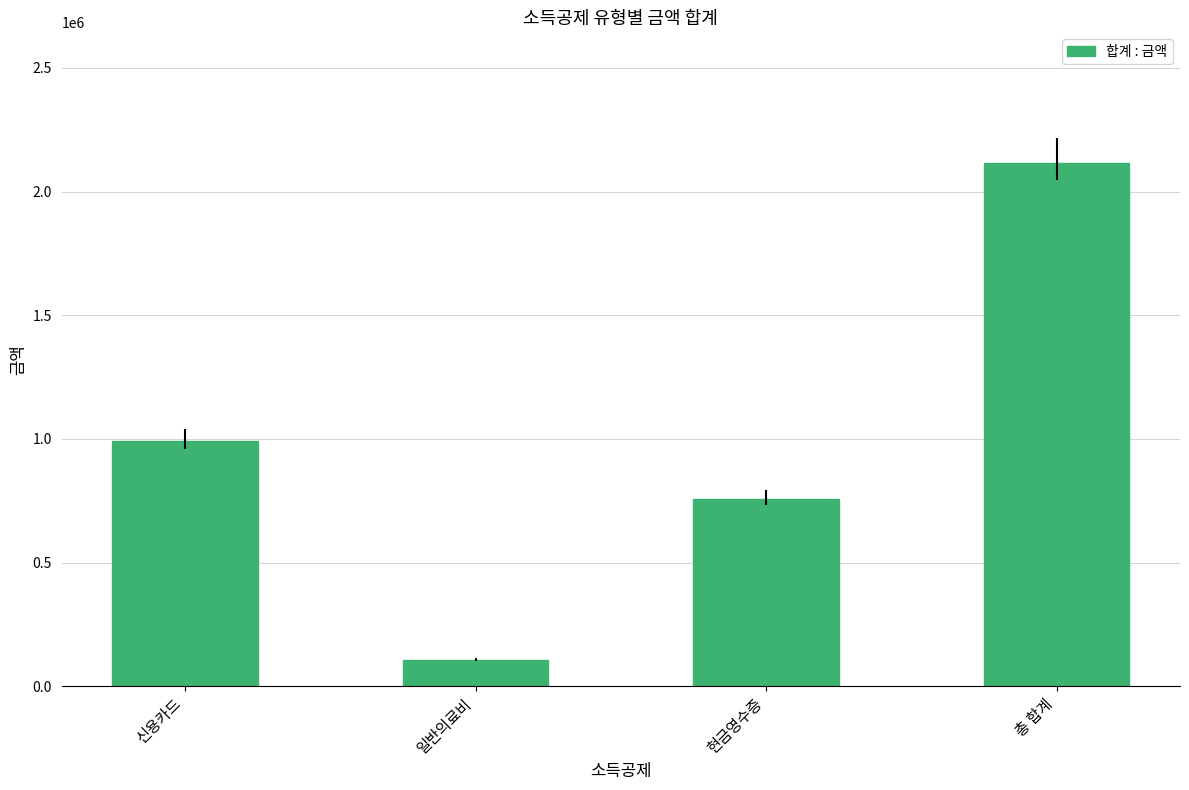

Rank the categories by value from highest to lowest.

총 합계, 신용카드, 현금영수증, 일반의료비